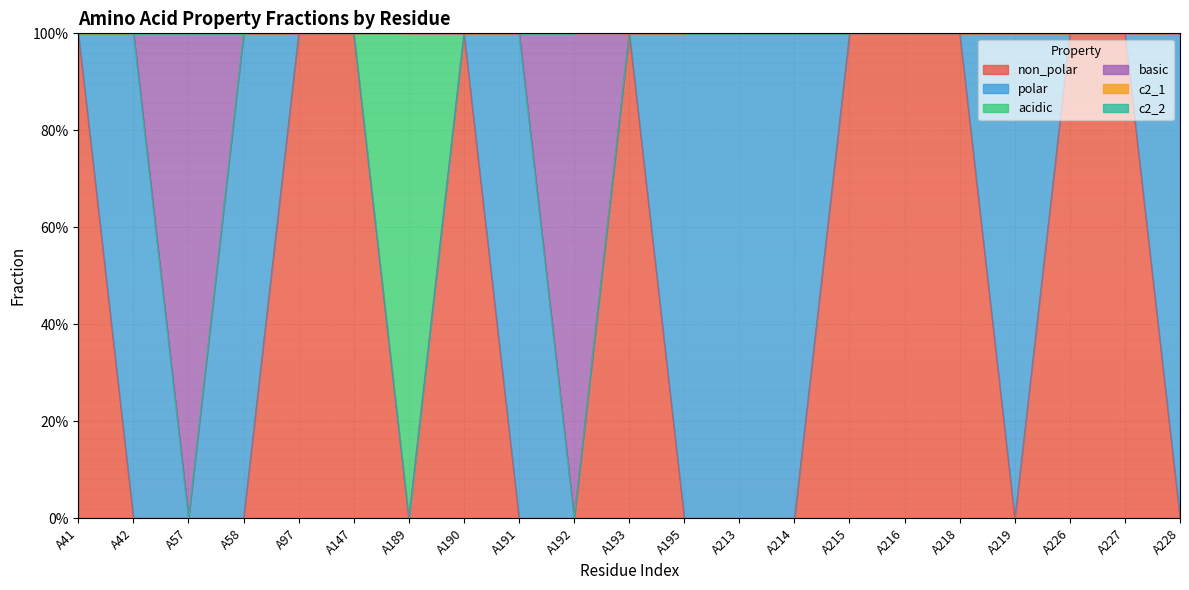

True or false: c2_1 and non_polar cross at least once.

False